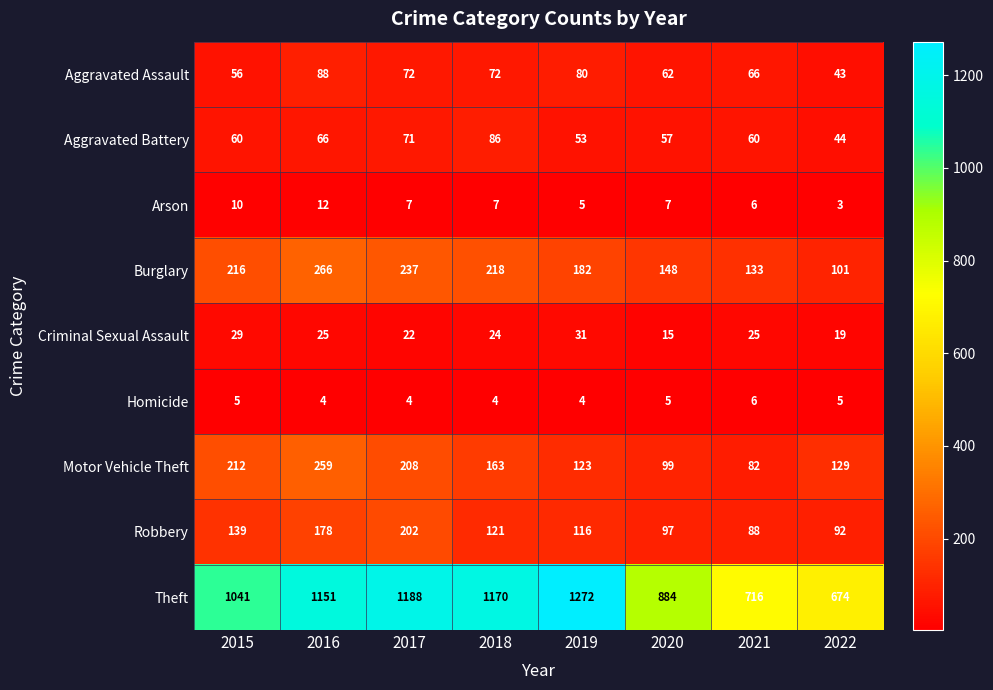

Which series changed the most between 2015 and 2016?

Theft